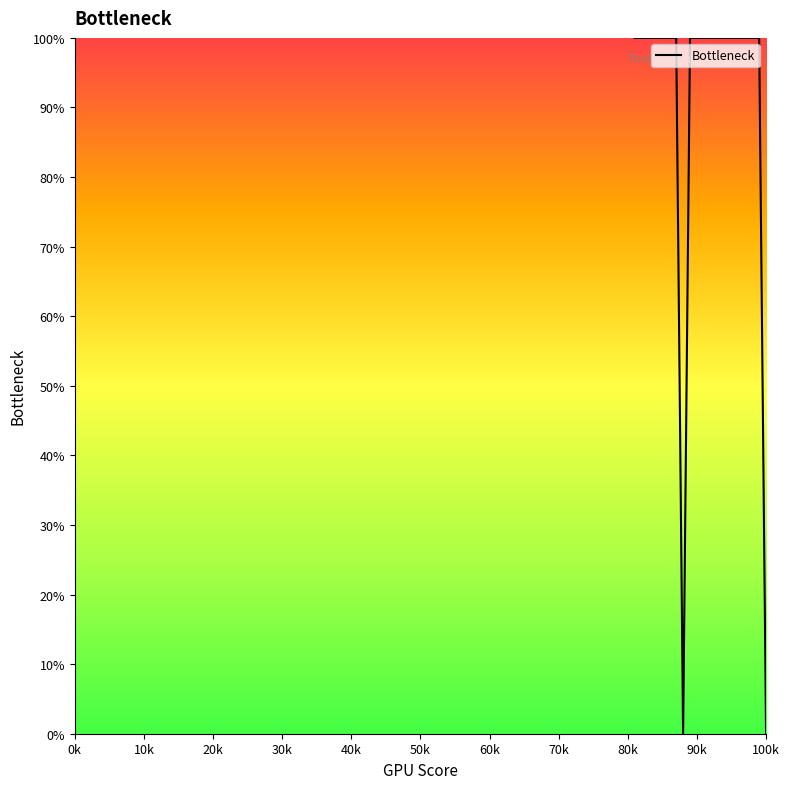

What is the difference between the maximum and minimum values?

100